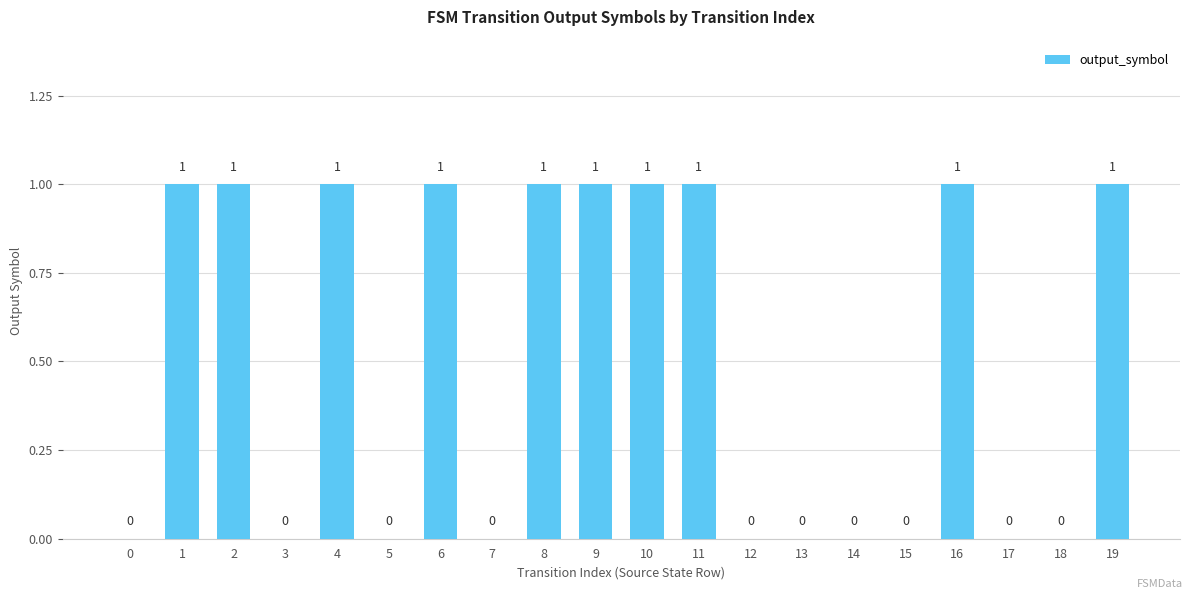

How many positive values are there?

10